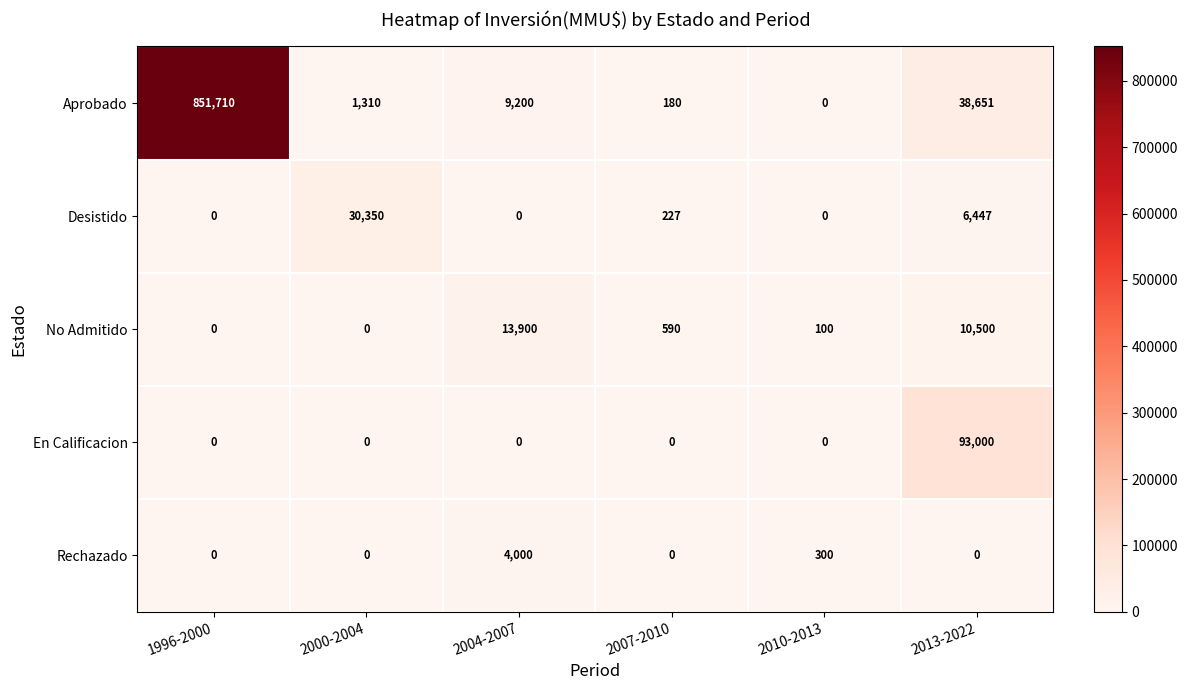

Between 2004-2007 and 2013-2022, which series saw the biggest shift?

En Calificacion